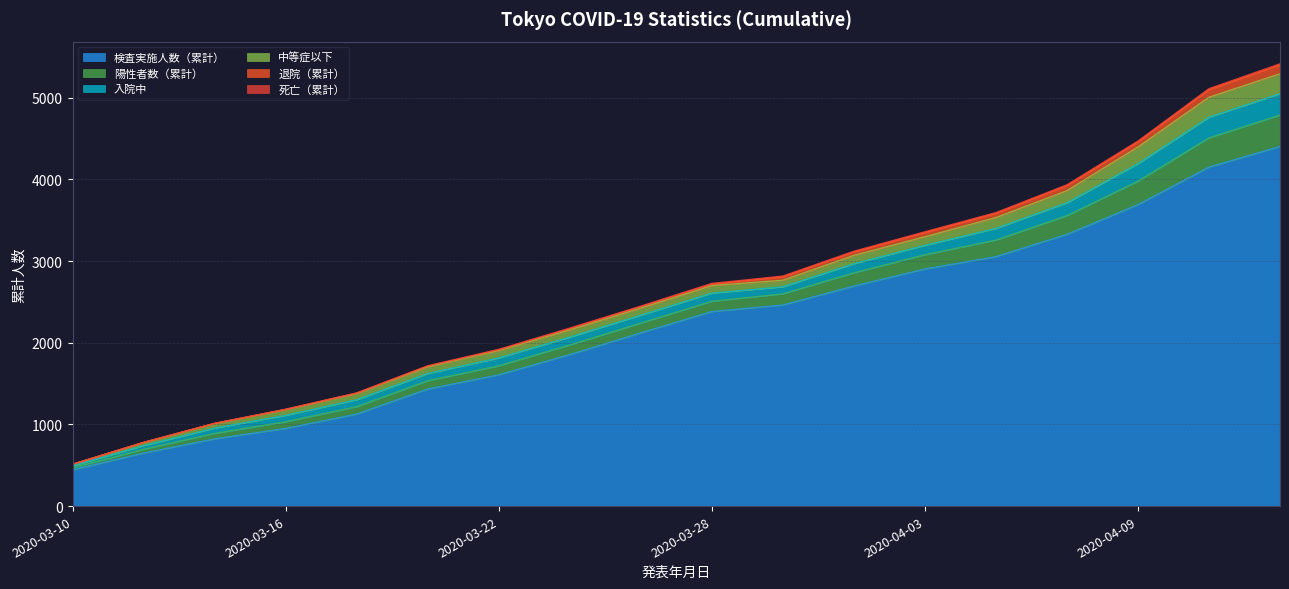

What is the average value of the 検査実施人数（累計） series?

2227